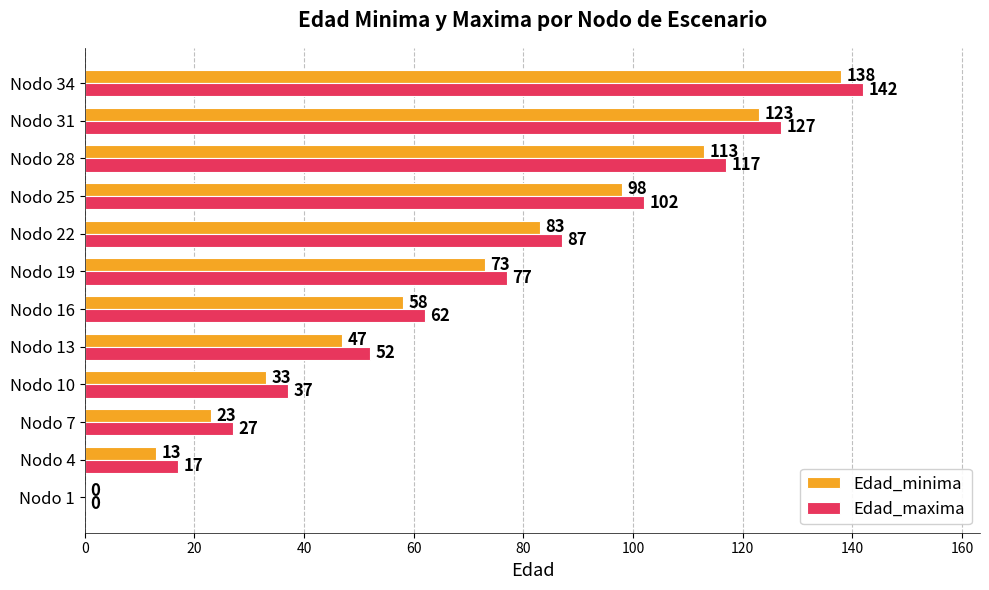

The Edad_minima series shows 33 at Nodo 10. True or false?

True